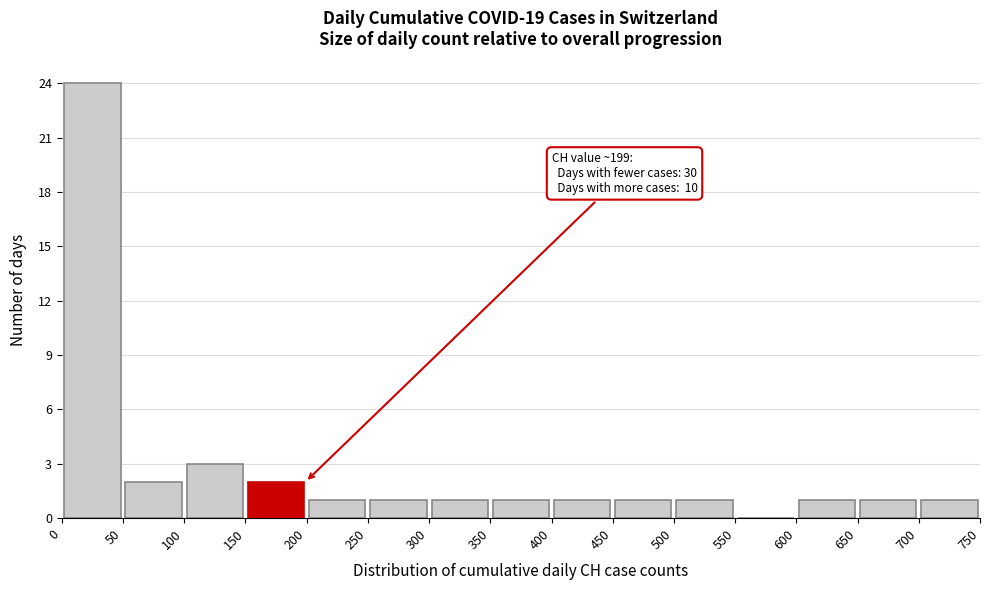

Over which range of the x-axis is the bar tallest?

0 to 50